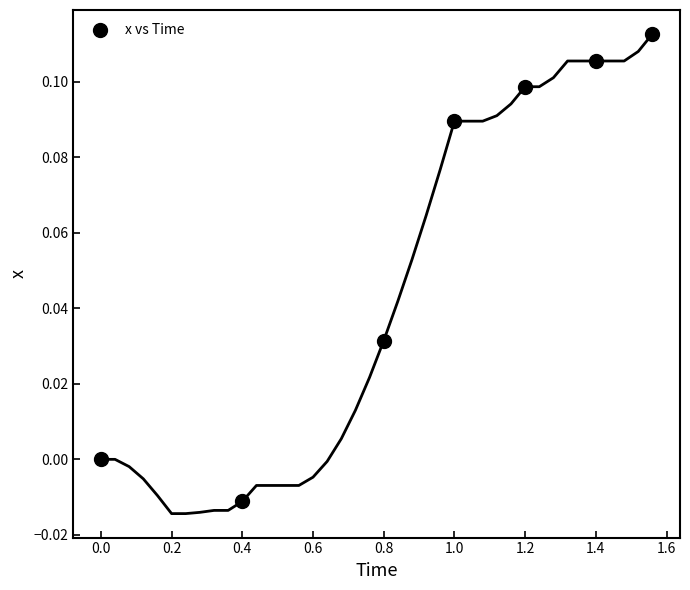

What is the range of X values (max minus min)?

1.6